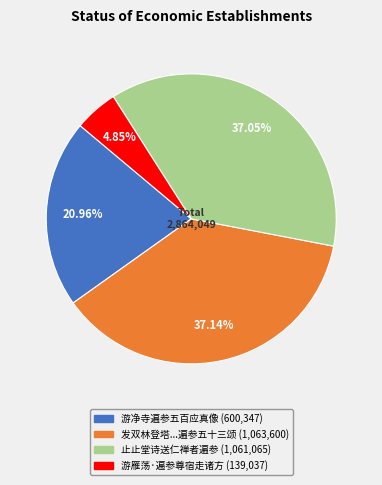

Count the number of slices in the pie.

4